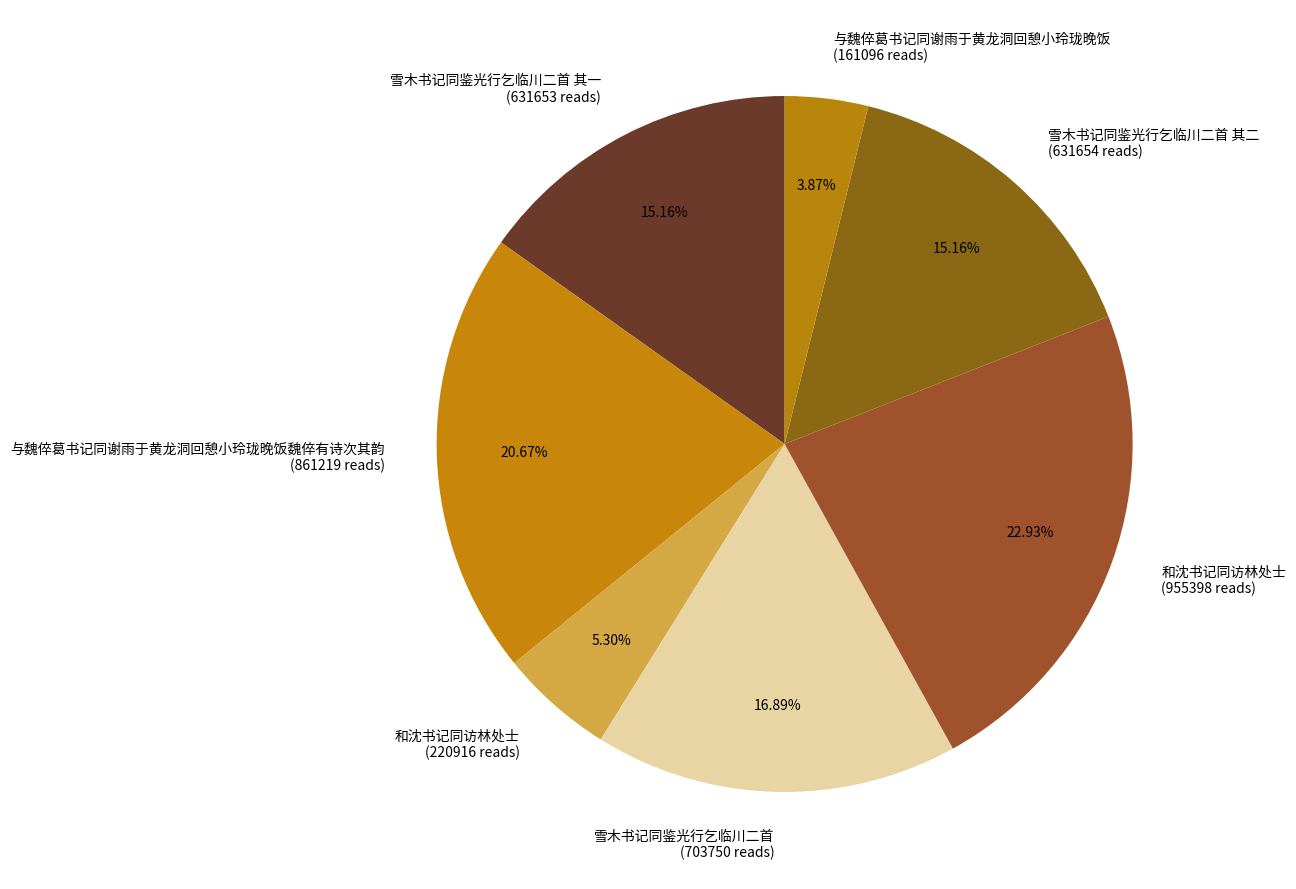

Does any single category account for the majority?

No